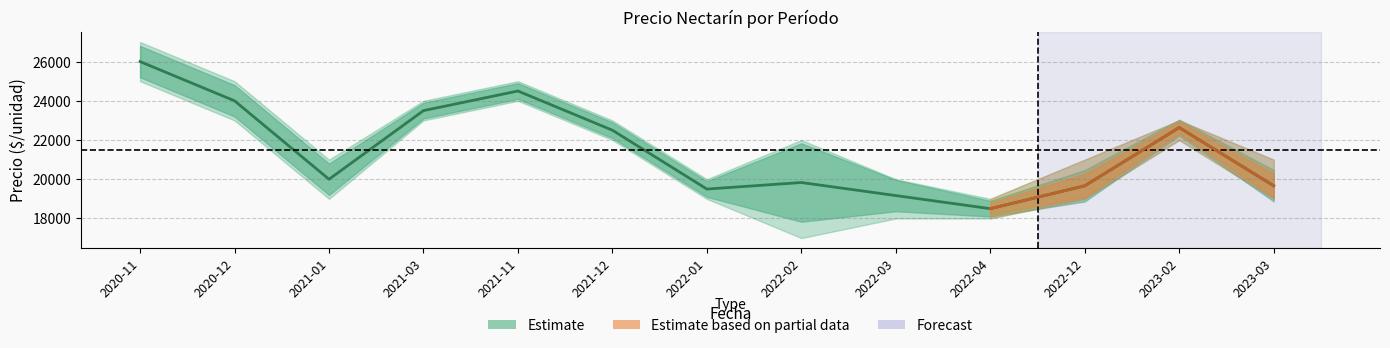

Reading left to right, list all the values displayed in this chart.

2020-11=26000	2020-12=24000	2021-01=20000	2021-03=23500	2021-11=24500	2021-12=22500	2022-01=19500	2022-02=19833	2022-03=19167	2022-04=18500	2022-12=19667	2023-02=22636	2023-03=19667